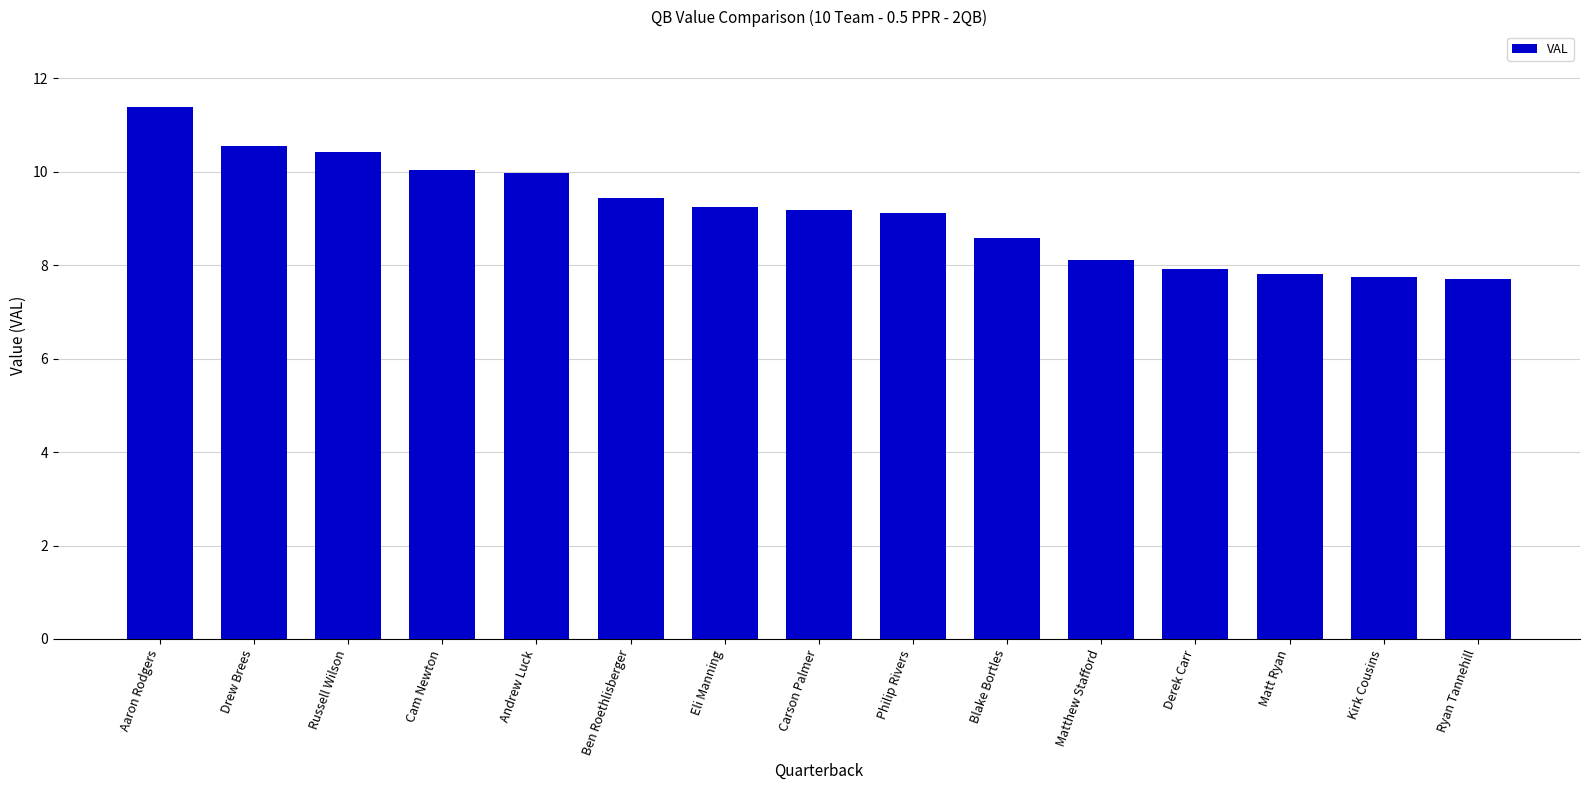

What is the minimum value shown in the chart?

7.7